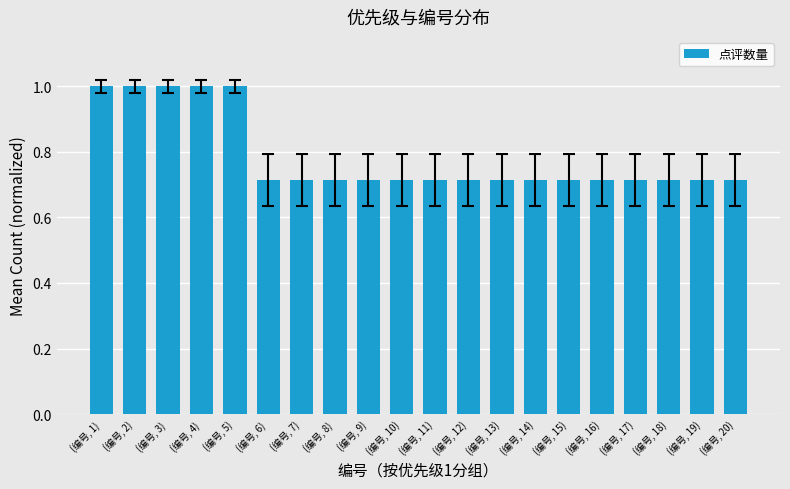

The value at (编号, 19) is 0.3. True or false?

False